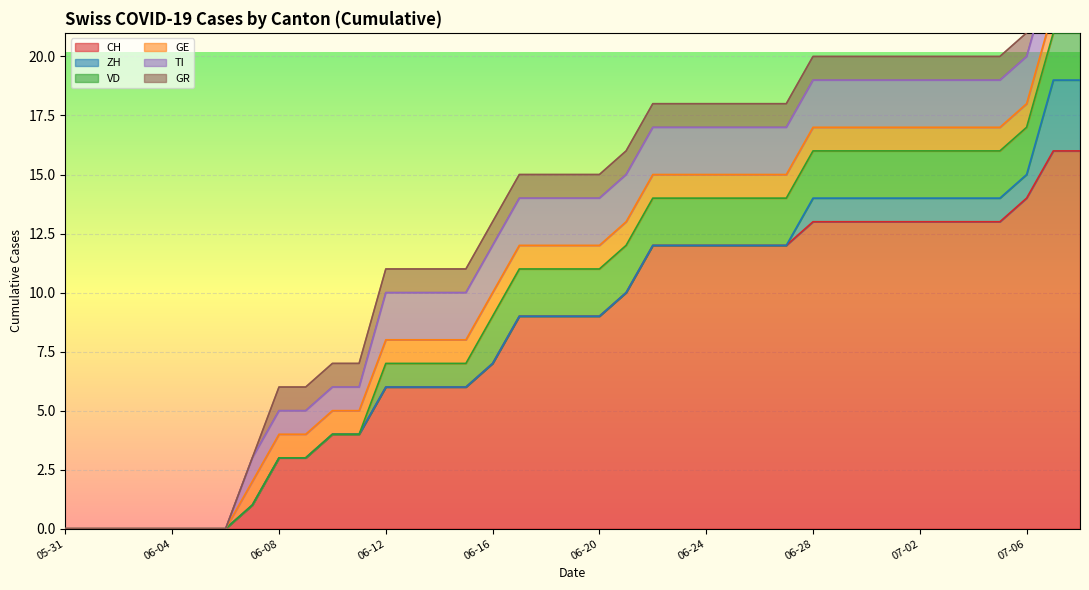

Between 2020-06-13 and 2020-06-28, which series saw the biggest shift?

CH